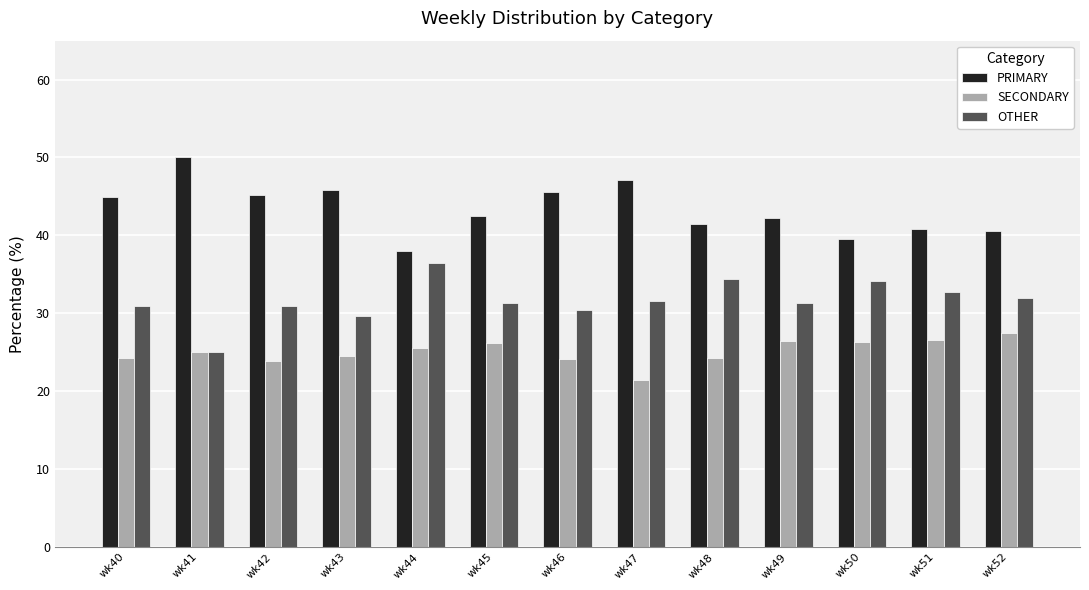

At which label does SECONDARY reach its minimum?

wk47